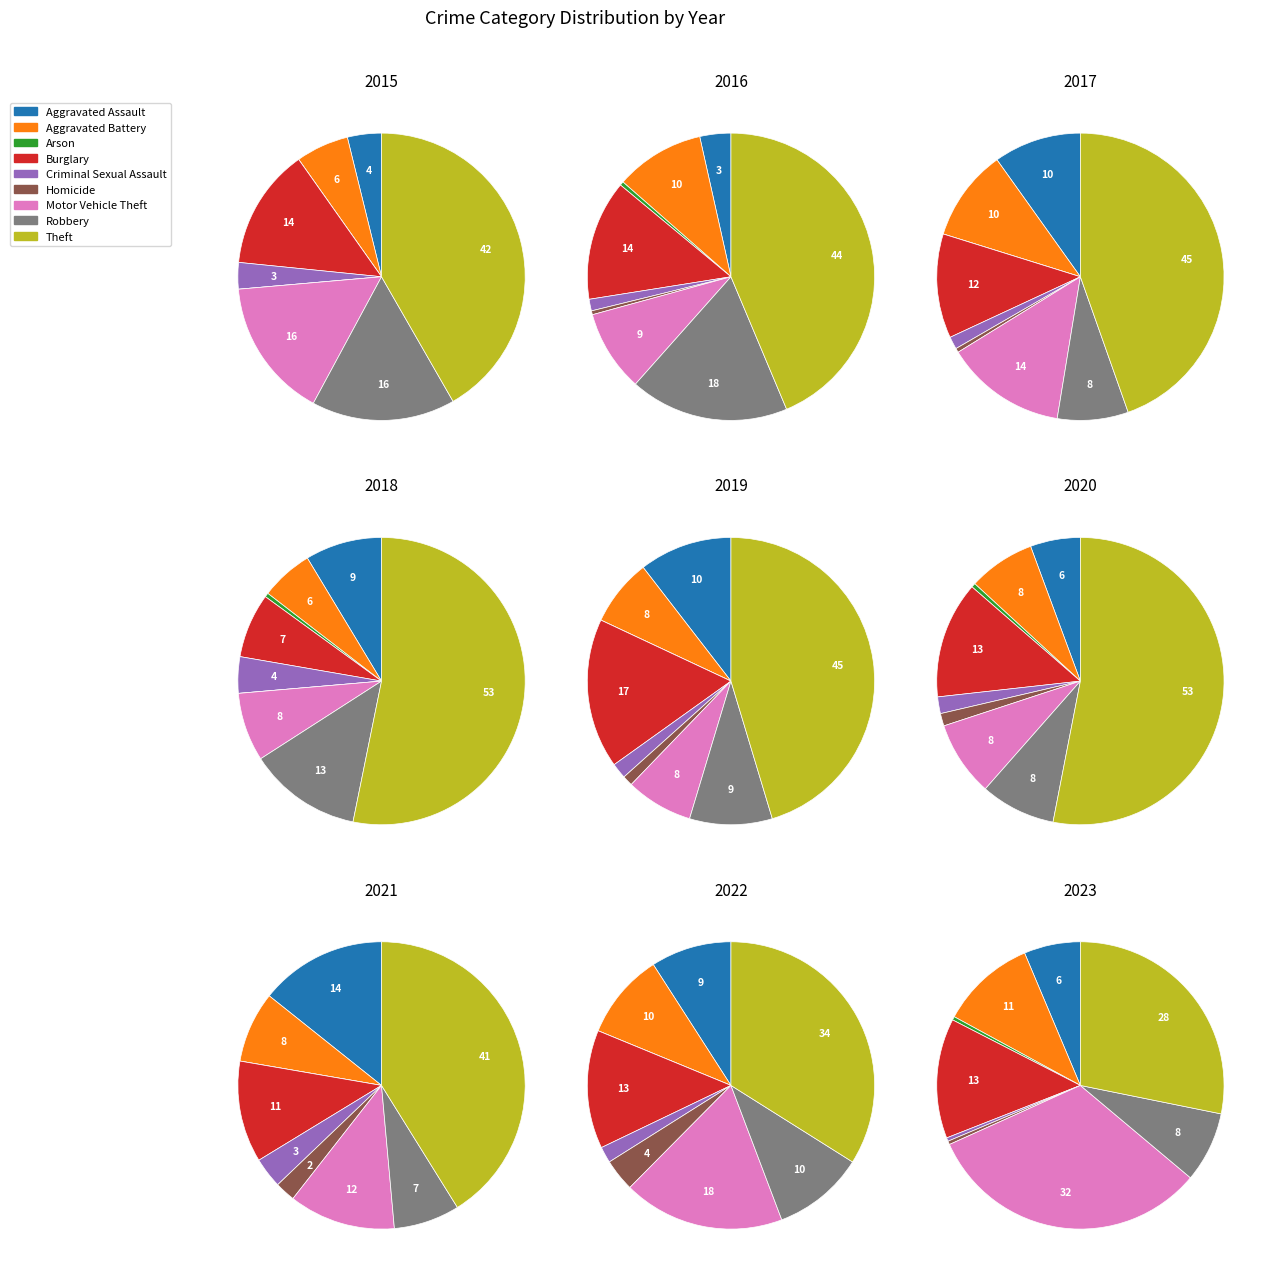

What percentage is the Burglary slice, to the nearest percent?

12%